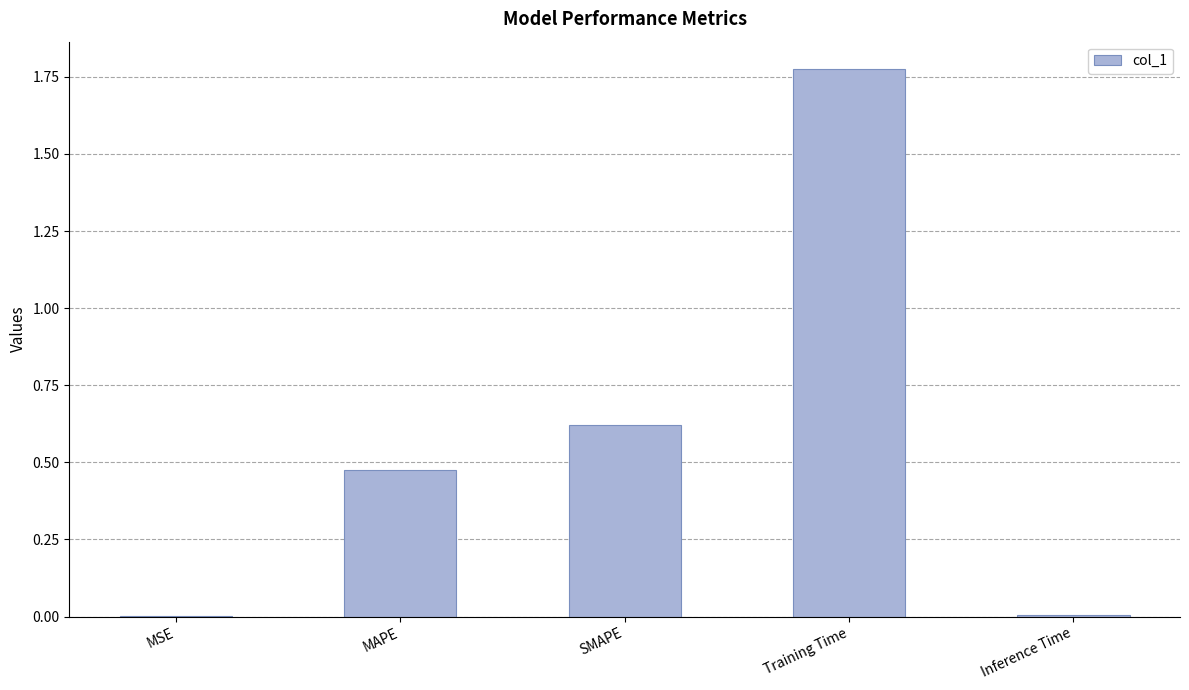

Are the bars horizontal?

No